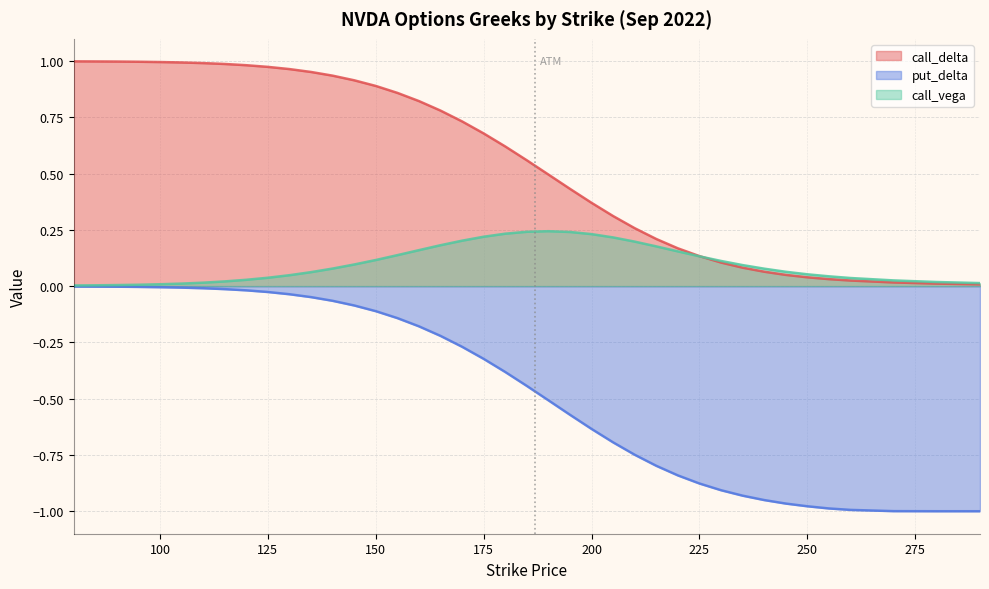

Which category has the lowest value across all series?

280